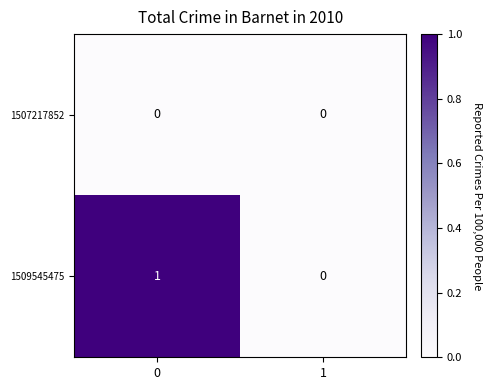

Reading right to left, list all the values displayed in this chart.

1507217852: 0	0
1509545475: 0	1